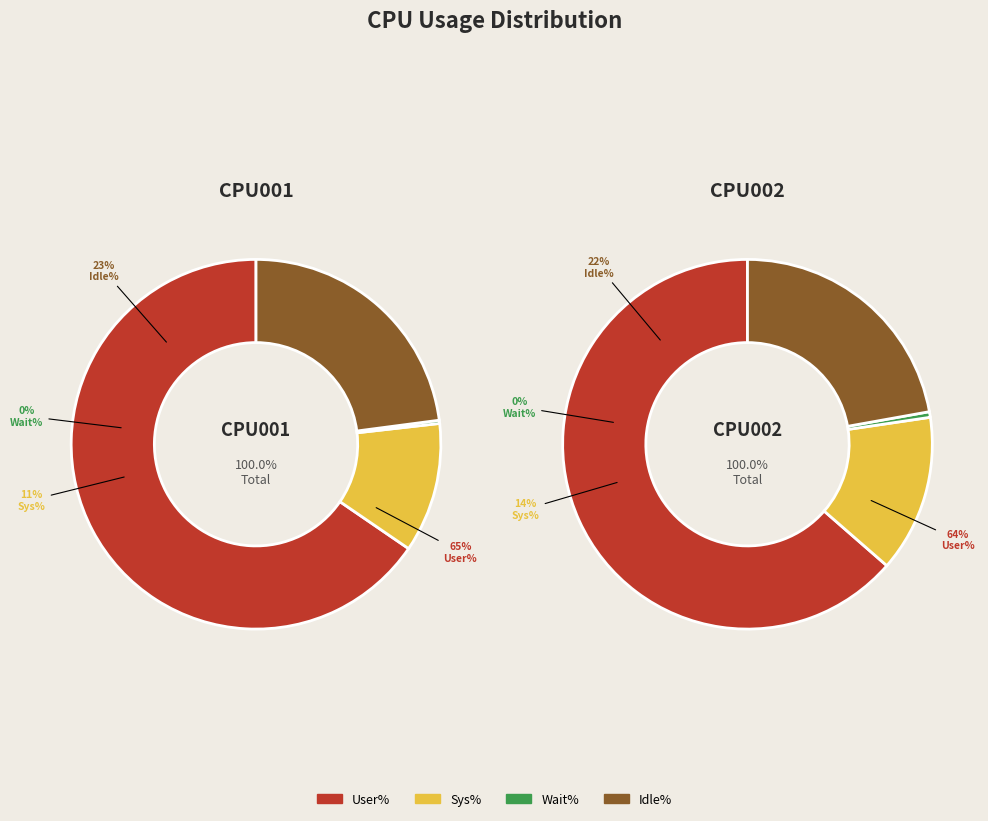

What is the spread (max minus min) of values at CPU001?

65.2